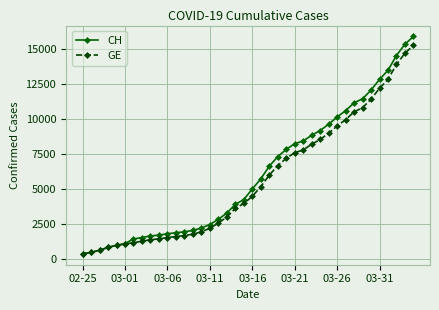

What are all the series names shown in the legend?

CH, GE